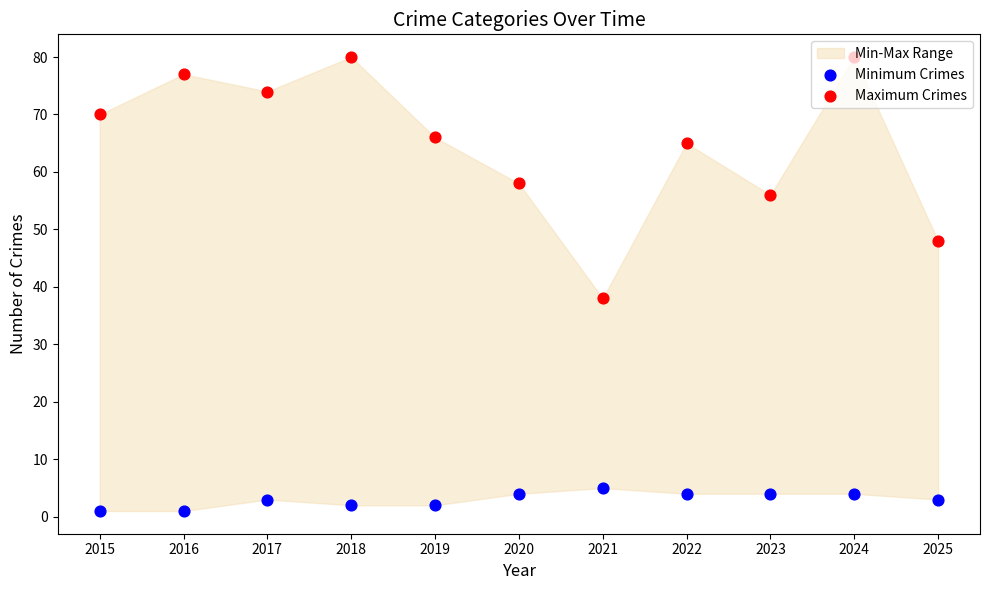

Is the value of Minimum Crimes at 2017 greater than the value of Maximum Crimes at 2025?

No